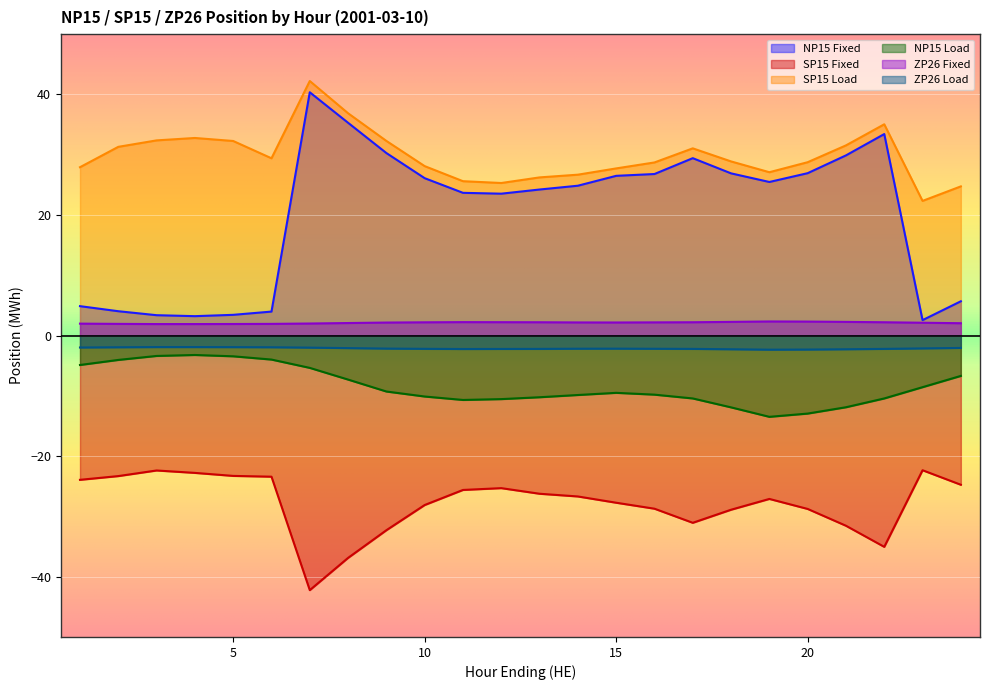

Which series has the largest total across all categories?

SP15 Load